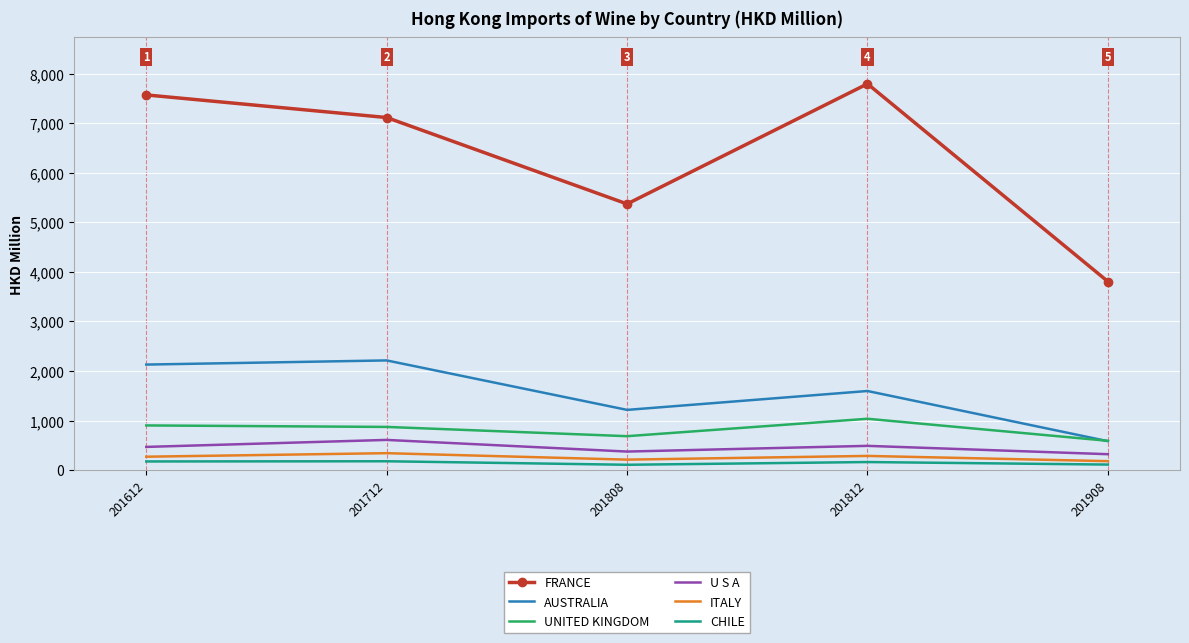

What is the difference between the highest and lowest values at 201612?

7394.3